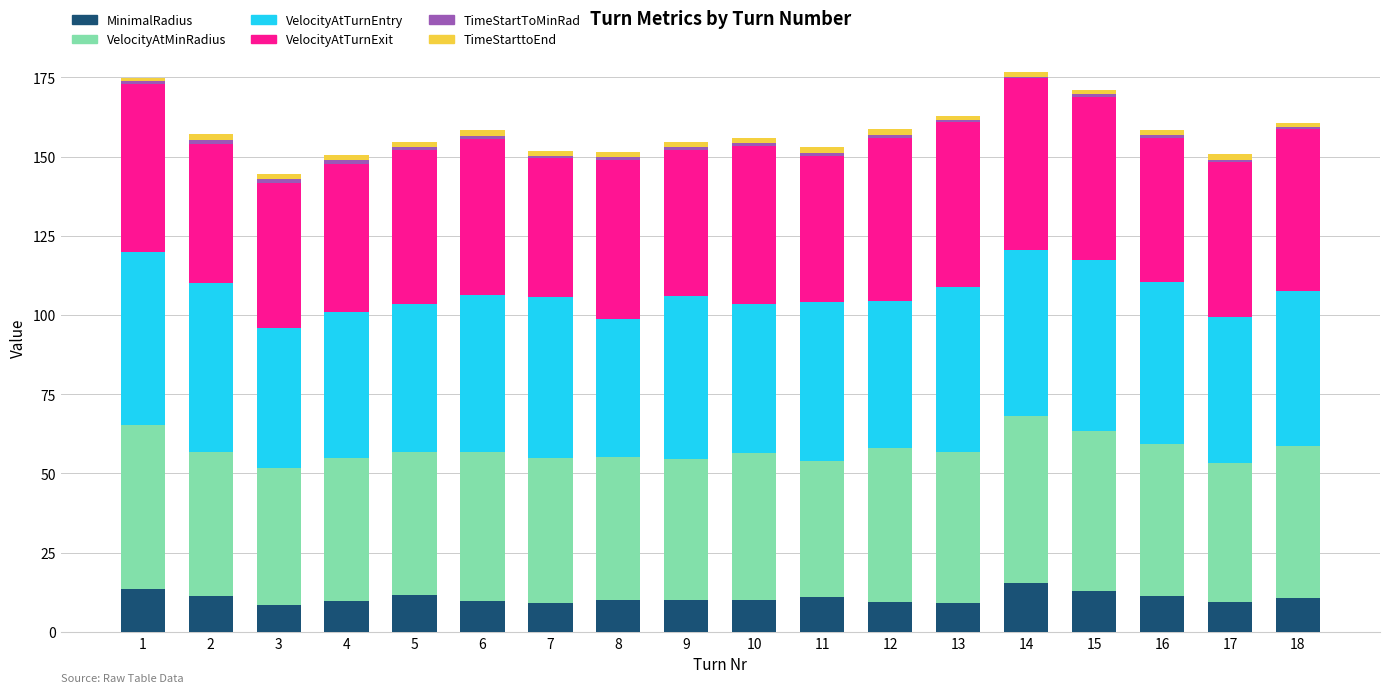

What is the minimum value for MinimalRadius?

8.4